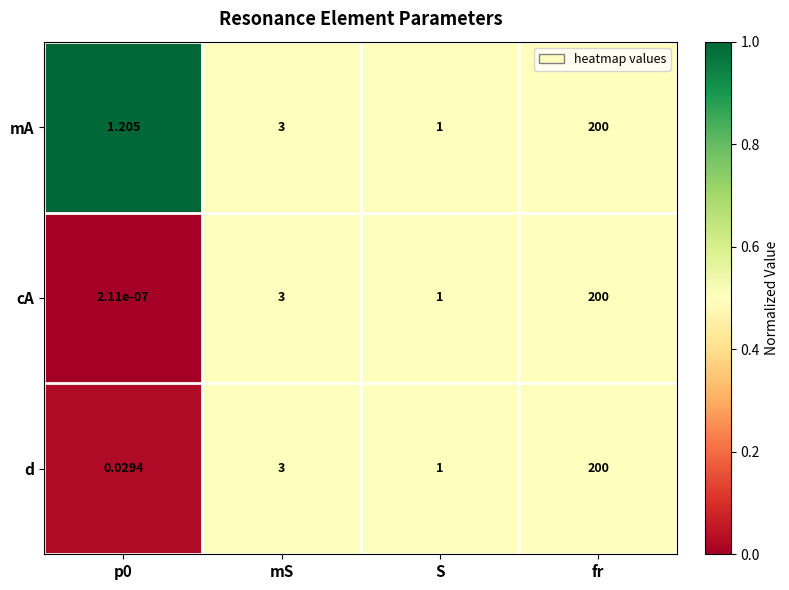

At which category does the chart reach its peak across all series?

fr